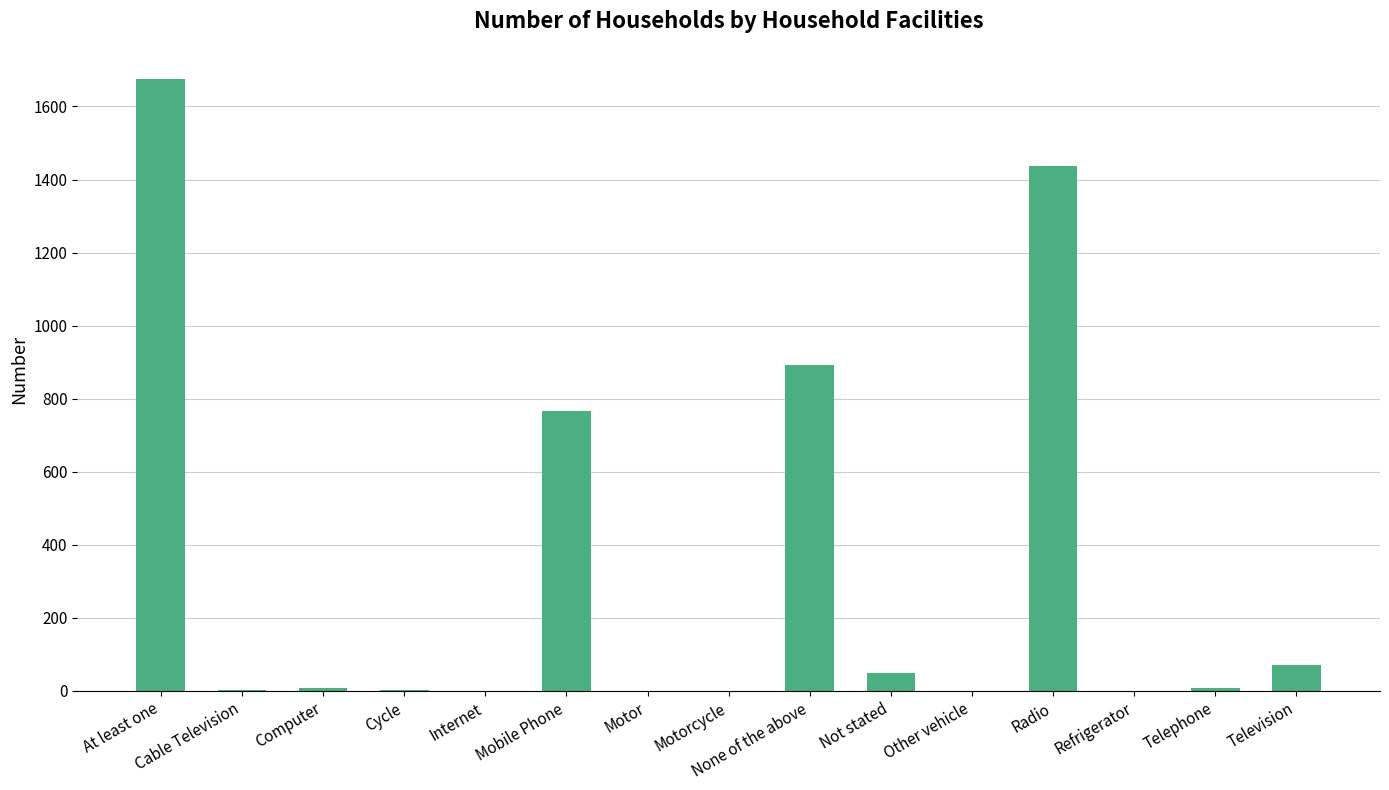

What is the sum of the values at None of the above and Computer?

900